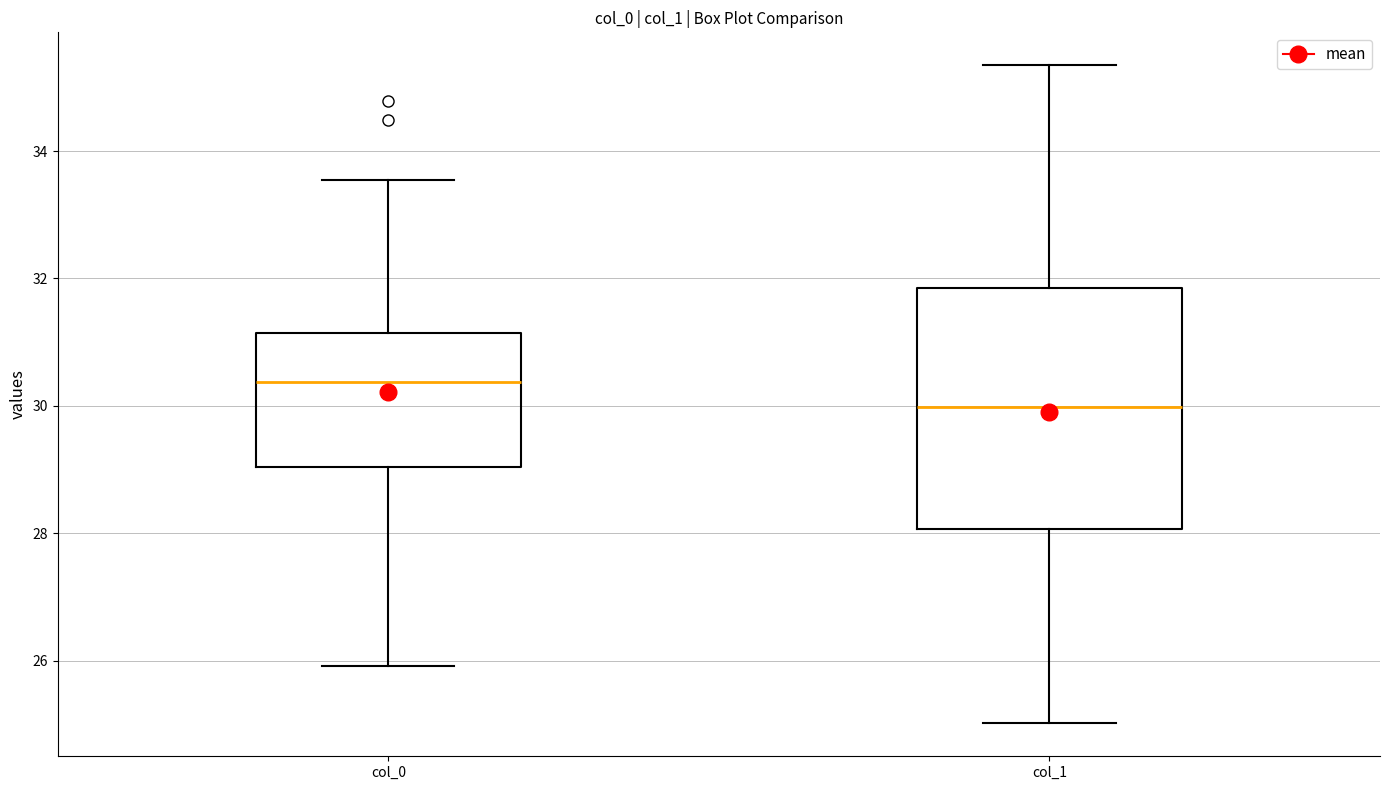

Comparing the boxes themselves (not the whiskers), which one is the tallest?

col_1